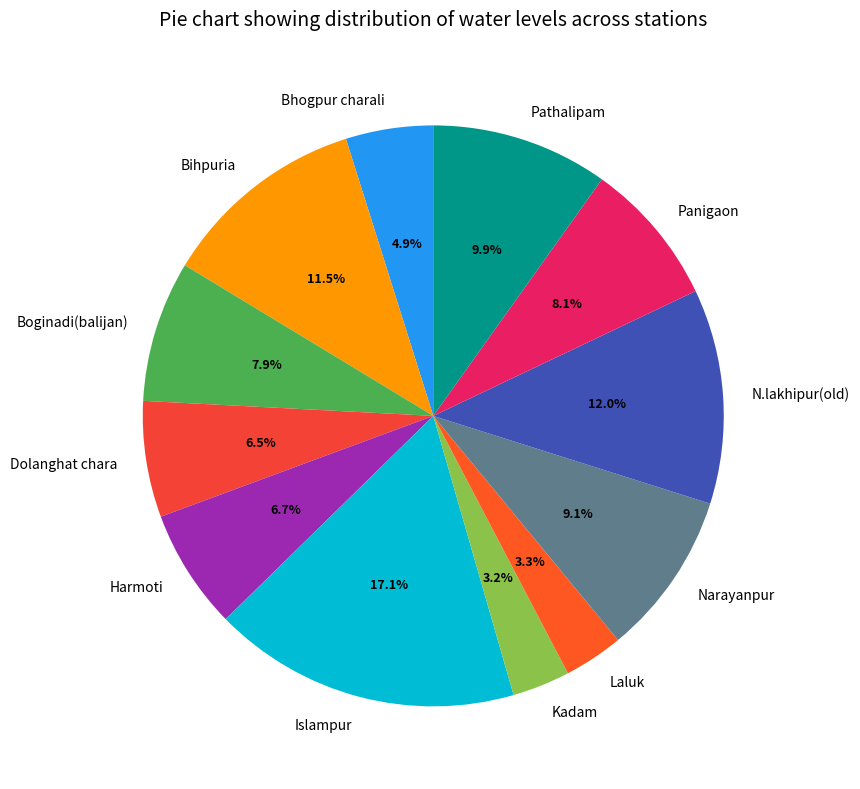

To the nearest percent, what percentage of the pie is Panigaon?

8%